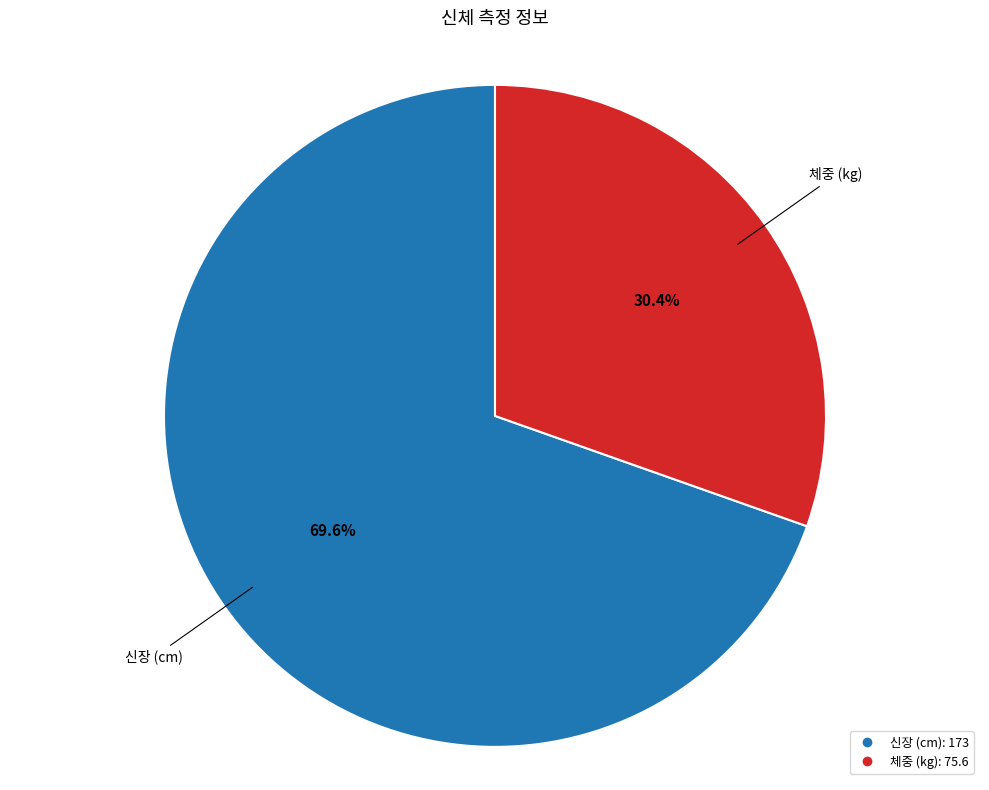

Is there any slice that represents more than half of the pie?

Yes